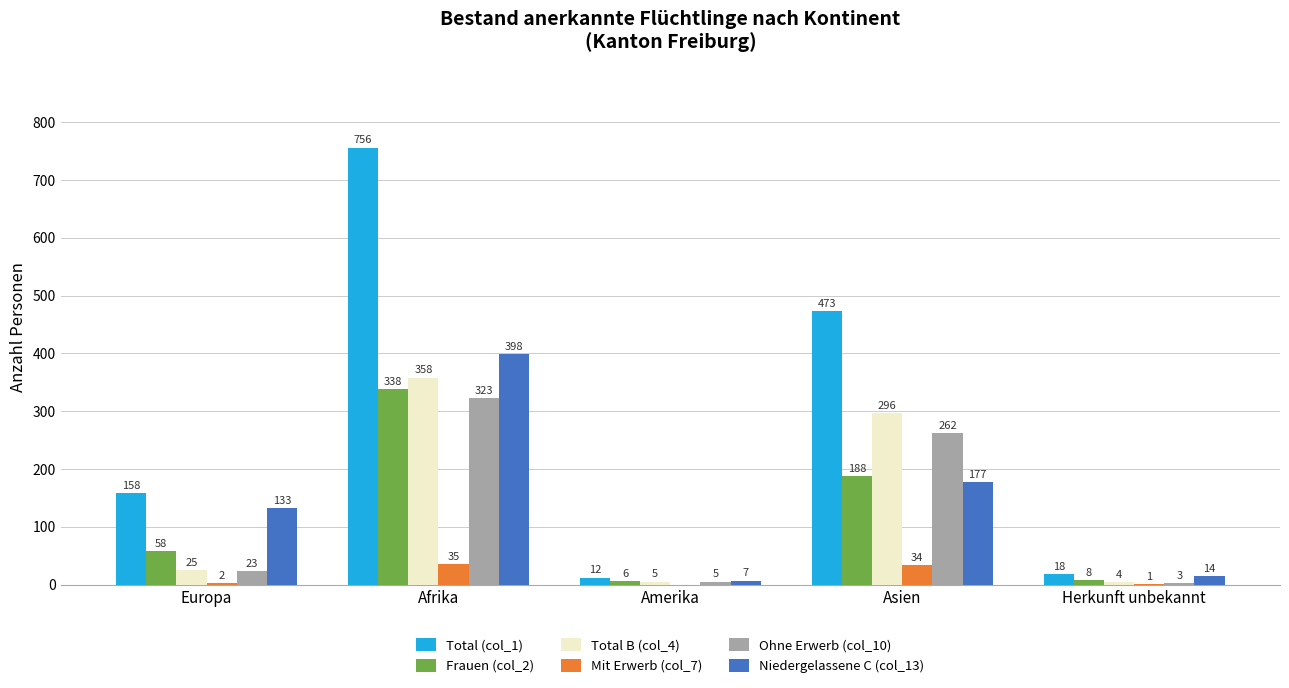

What is the total value across all series at Afrika?

2208